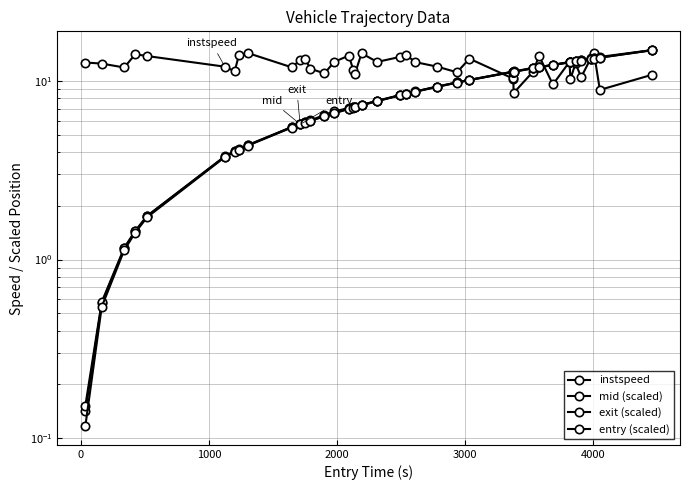

List the series in order of their peak value, highest first.

exit (scaled), mid (scaled), entry (scaled), instspeed